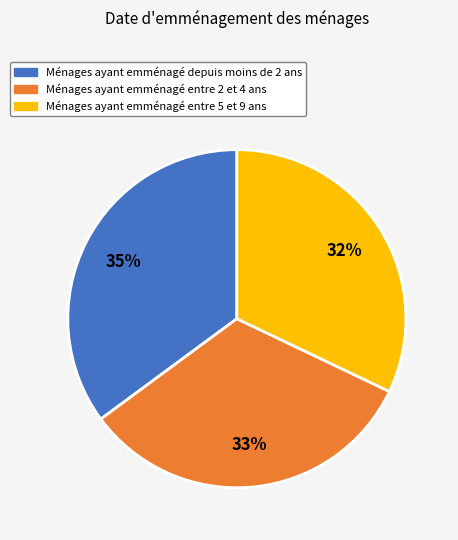

Is there a majority slice in this chart?

No